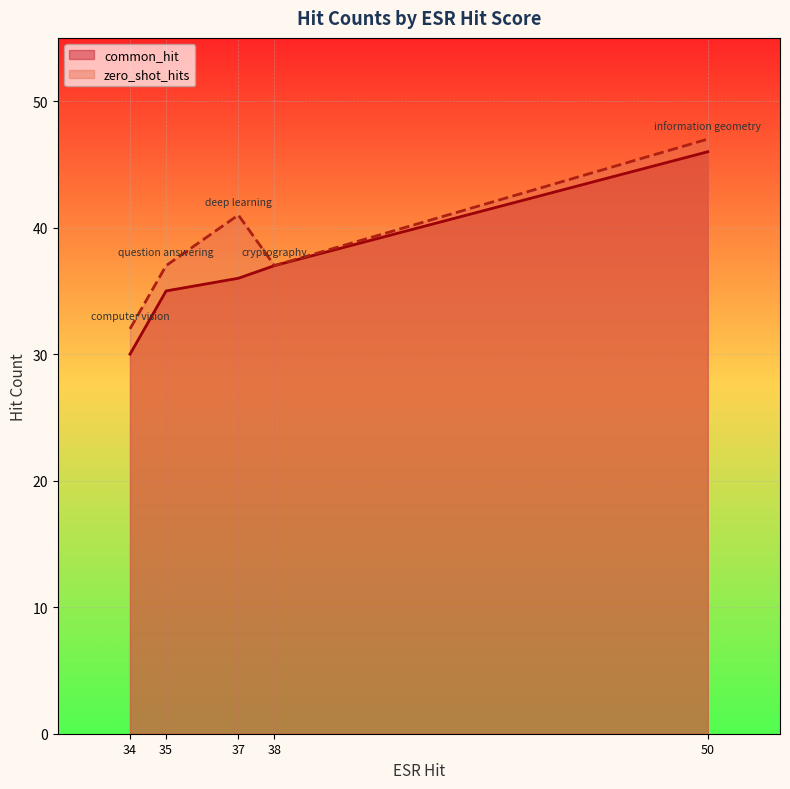

The zero_shot_hits series shows 32 at computer vision. True or false?

True